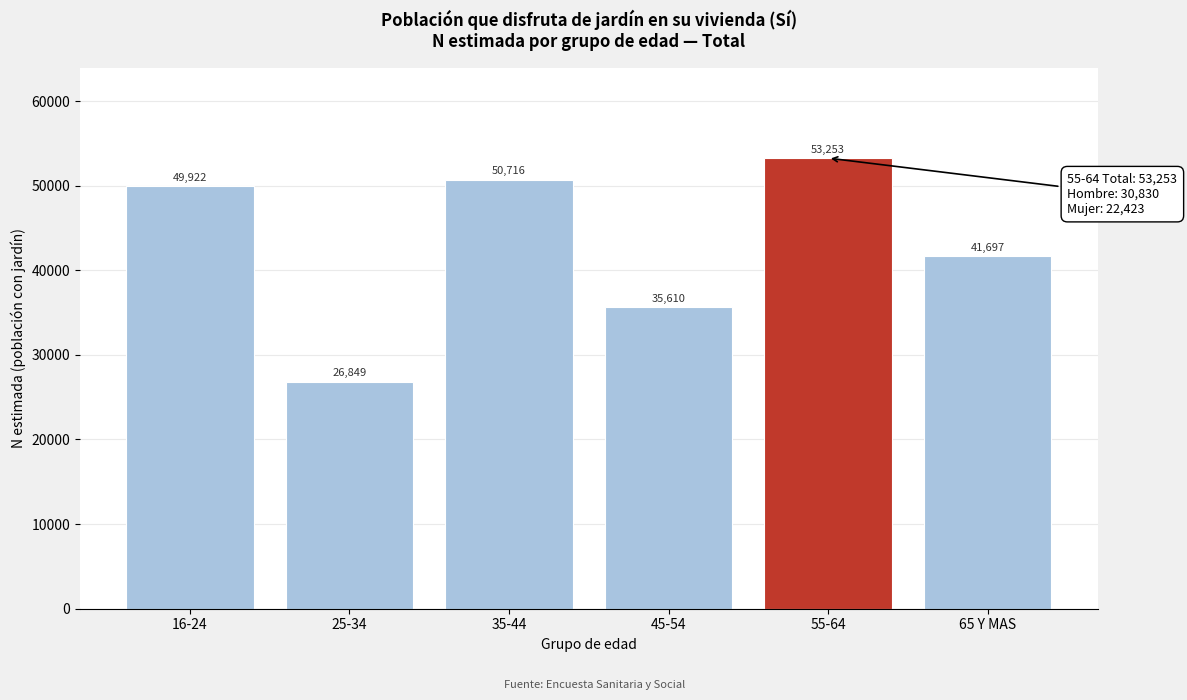

Reading left to right, transcribe all the data shown in this chart.

49922	26849	50716	35610	53253	41697